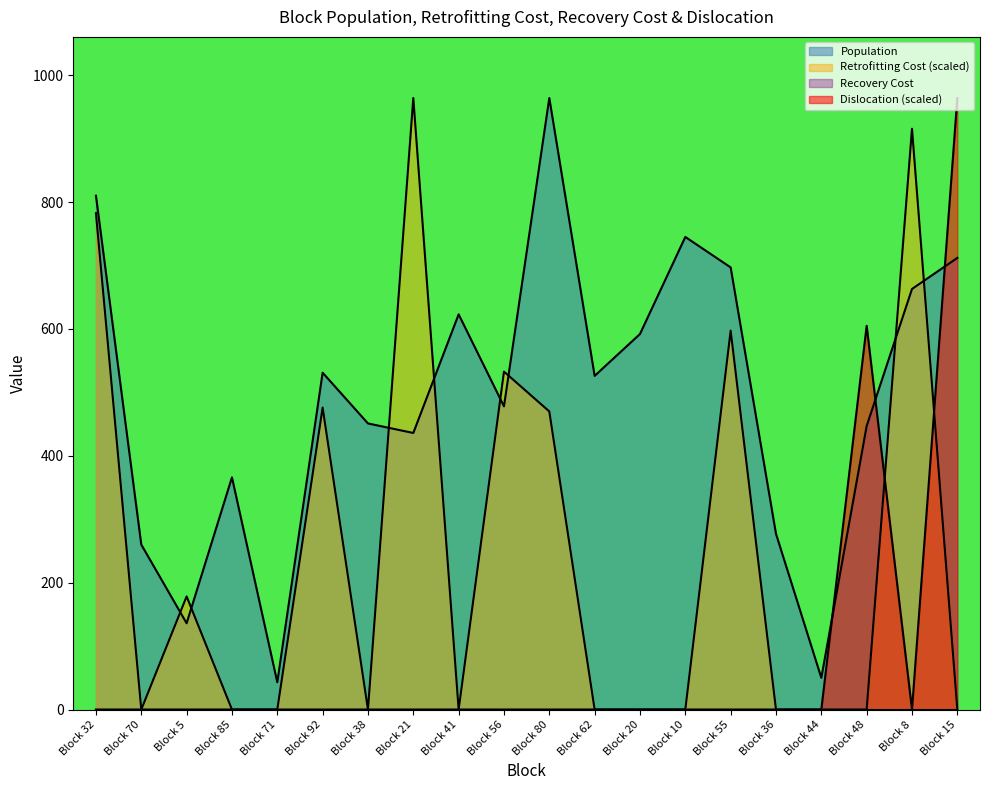

Reading left to right, what are all the values shown in this chart?

population: 810.0	260.0	136.0	366.0	43.0	531.0	451.0	436.0	623.0	478.0	964.0	526.0	592.0	745.0	697.0	277.0	50.0	447.0	663.0	712.0
retrofitting_cost: 782.5	0.0	178.3	0.0	0.0	476.0	0.0	964.0	0.0	532.7	469.9	0.0	0.0	0.0	597.4	0.0	0.0	0.0	915.6	0.0
dislocation: 0.0	0.0	0.0	0.0	0.0	0.0	0.0	0.0	0.0	0.0	0.0	0.0	0.0	0.0	0.0	0.0	0.0	604.9	0.0	964.0